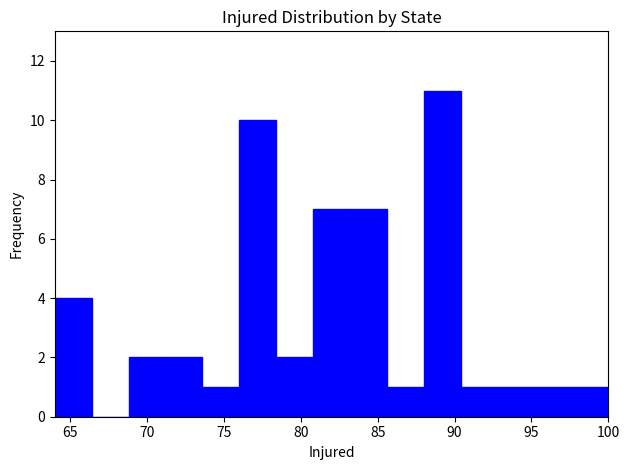

Reading left to right, list every bar in this chart as the range it spans on the x-axis followed by its height. Neither the bar edges nor the heights are printed on the chart, so give them approximately, as read against the axes.

64.0 to 66.4: 4
66.4 to 68.8: 0
68.8 to 71.2: 2
71.2 to 73.6: 2
73.6 to 76.0: 1
76.0 to 78.4: 10
78.4 to 80.8: 2
80.8 to 83.2: 7
83.2 to 85.6: 7
85.6 to 88.0: 1
88.0 to 90.4: 11
90.4 to 92.8: 1
92.8 to 95.2: 1
95.2 to 97.6: 1
97.6 to 100.0: 1